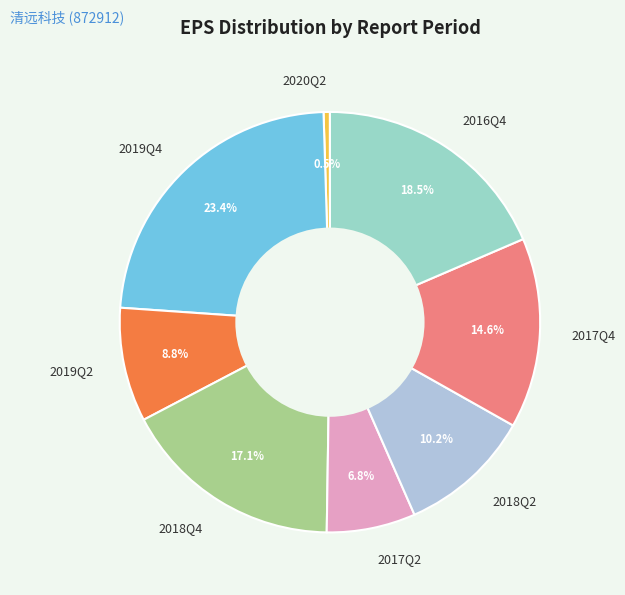

Is the sum of 2017Q4 and 2017Q2 greater than half?

No